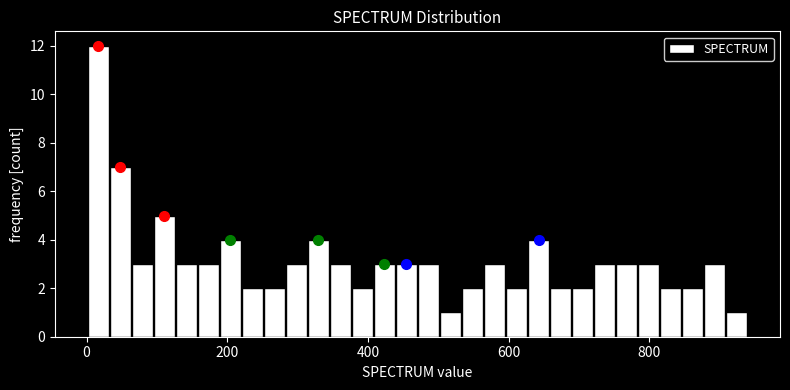

Around what value on the x-axis is the tallest bar? Give the approximate position of its centre, as read against the axis.

20